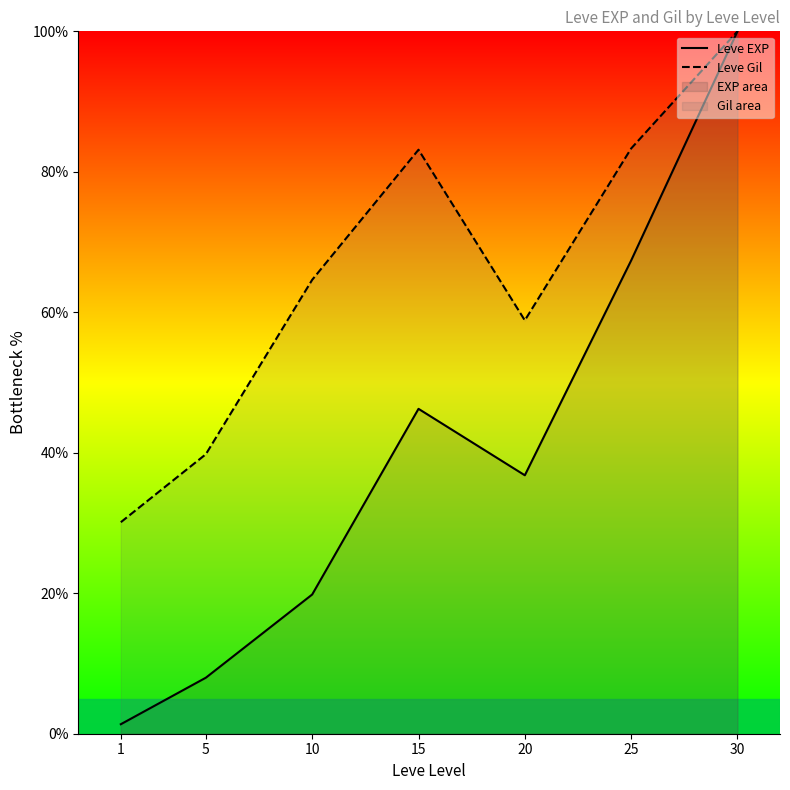

How many lines are shown in the chart?

2